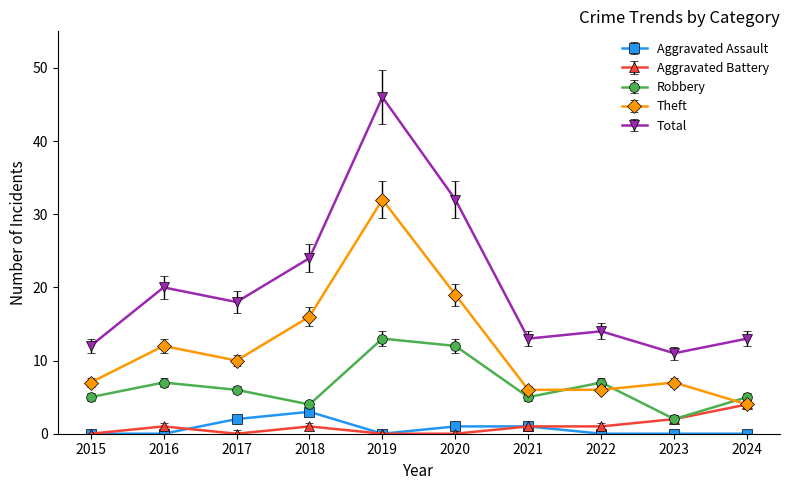

Is it true that Total equals 6 at 2017?

False